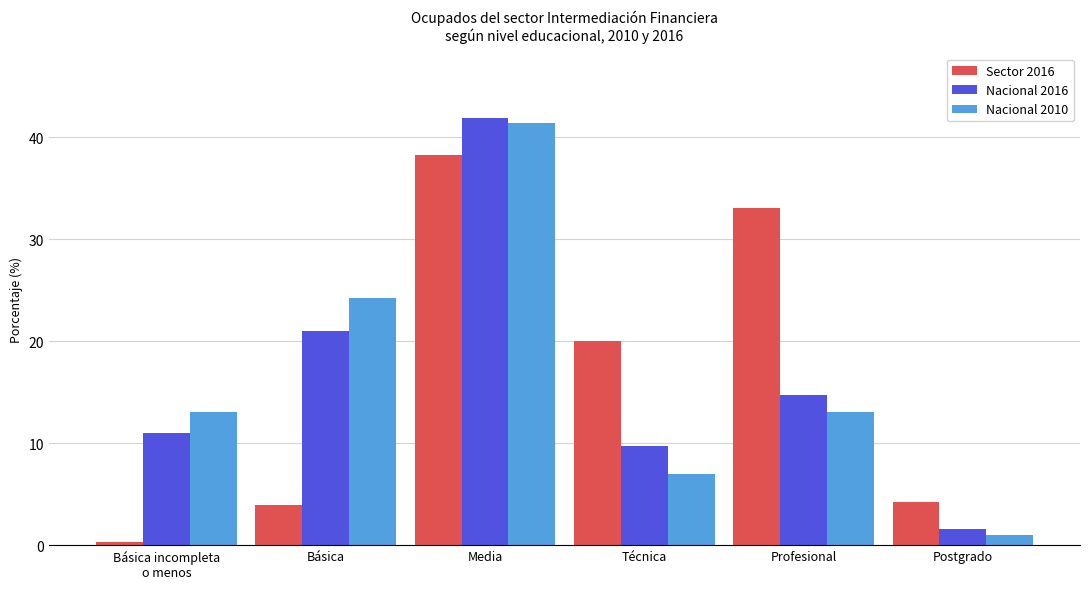

Which series changed the most between Básica and Media?

Sector 2016